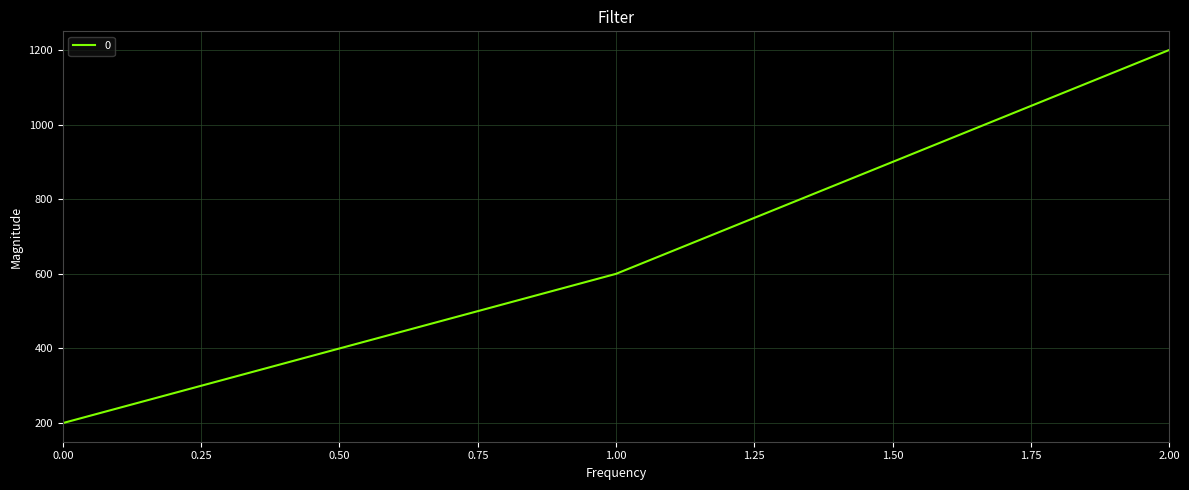

Does the chart display data point markers on the line(s)?

No